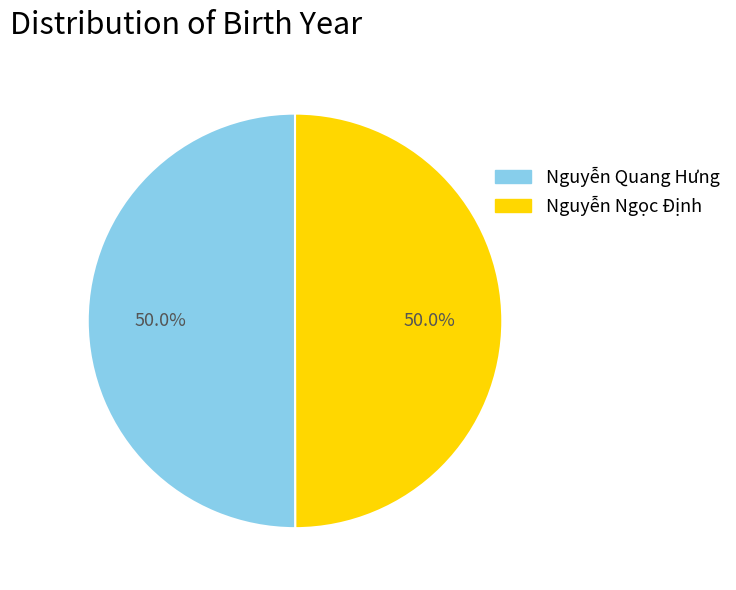

To the nearest percent, what is the average slice percentage?

50%